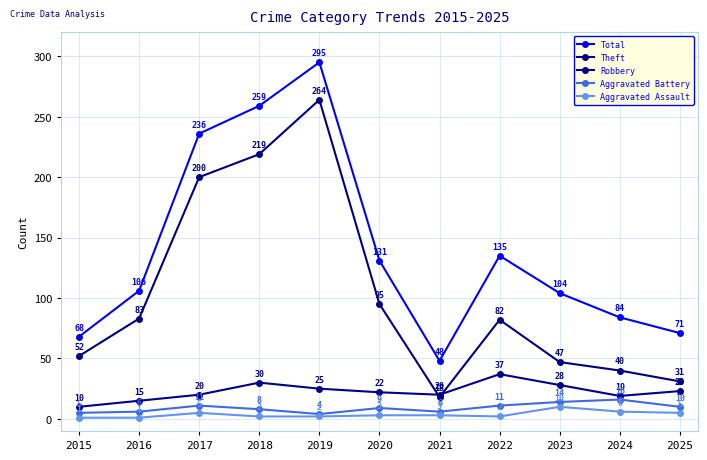

Reading right to left, what are all the values shown in this chart?

Total: 2025=71	2024=84	2023=104	2022=135	2021=48	2020=131	2019=295	2018=259	2017=236	2016=106	2015=68
Theft: 2025=31	2024=40	2023=47	2022=82	2021=18	2020=95	2019=264	2018=219	2017=200	2016=83	2015=52
Robbery: 2025=23	2024=19	2023=28	2022=37	2021=20	2020=22	2019=25	2018=30	2017=20	2016=15	2015=10
Aggravated Battery: 2025=10	2024=16	2023=14	2022=11	2021=6	2020=9	2019=4	2018=8	2017=11	2016=6	2015=5
Aggravated Assault: 2025=5	2024=6	2023=10	2022=2	2021=3	2020=3	2019=2	2018=2	2017=5	2016=1	2015=1